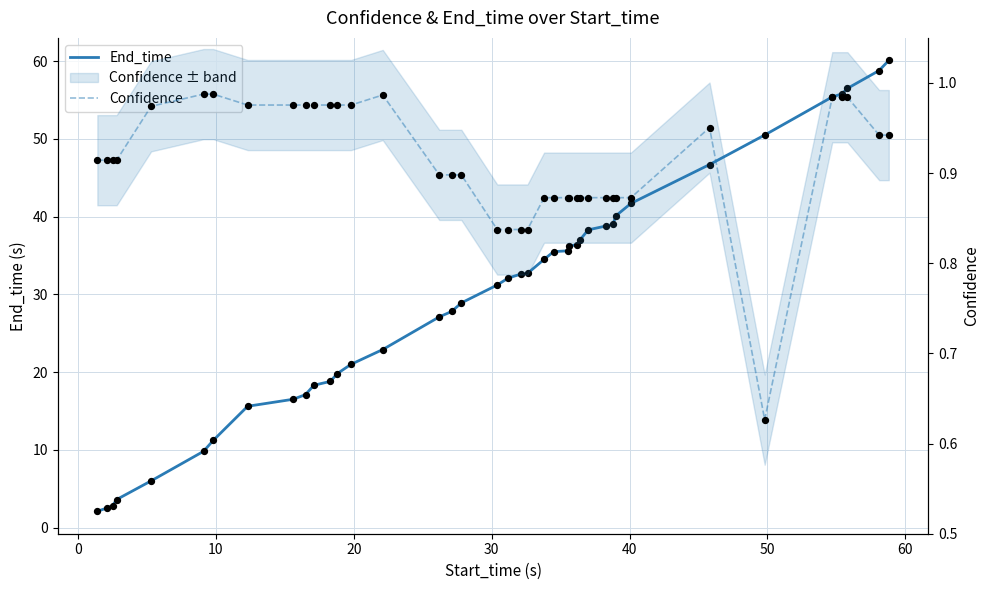

At how many categories does at least one series exceed 52?

5